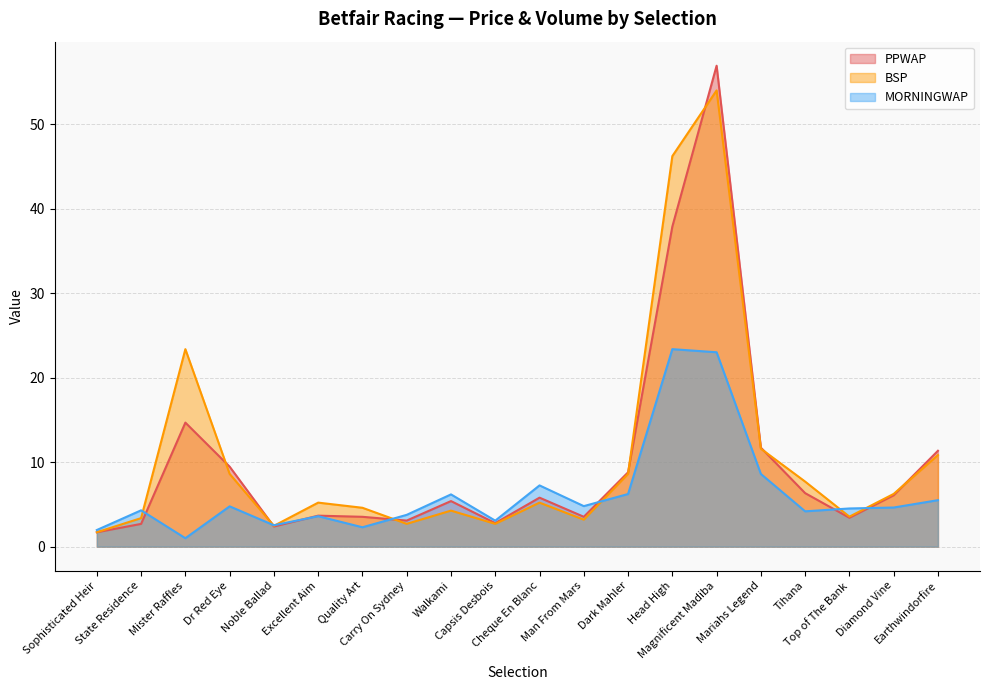

How many lines are shown in the chart?

3